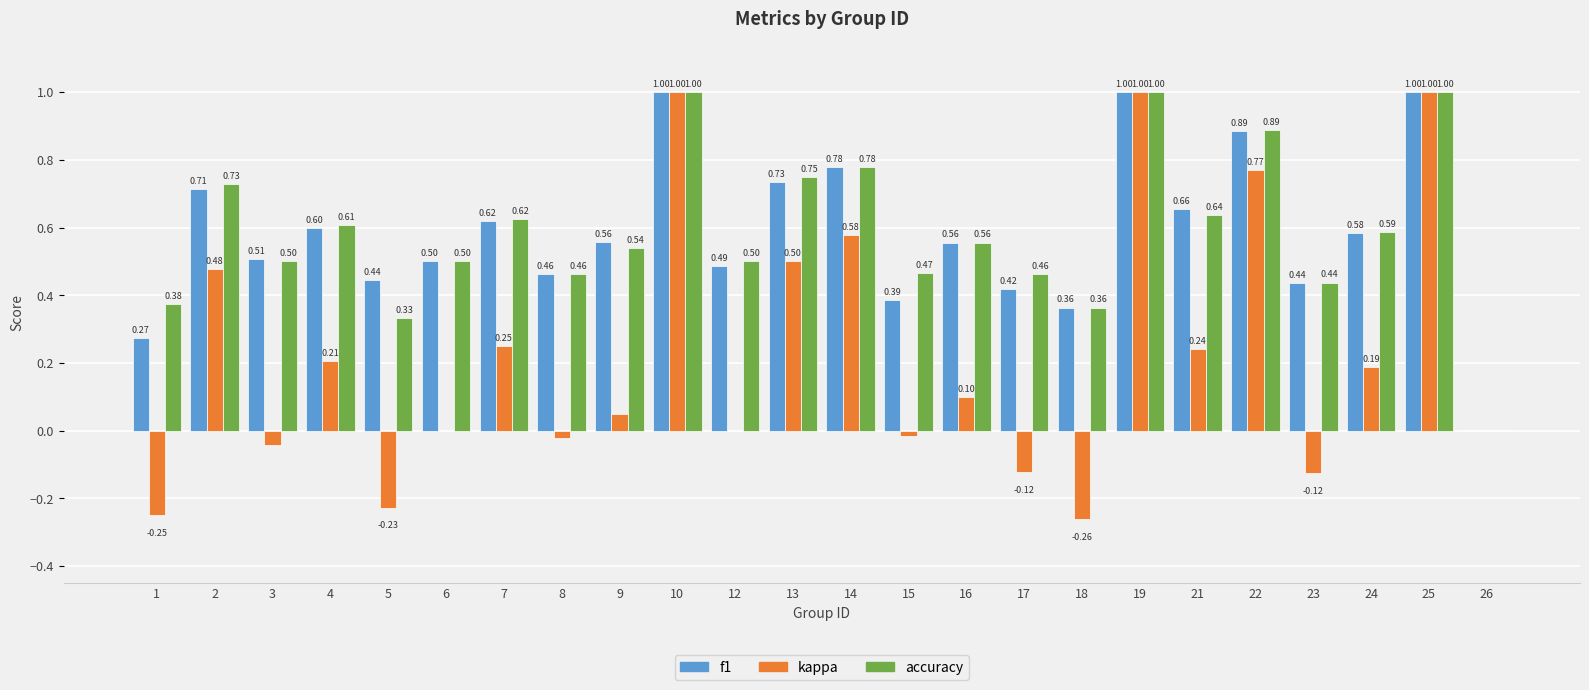

Is it true that f1 equals 0.5 at 6?

True